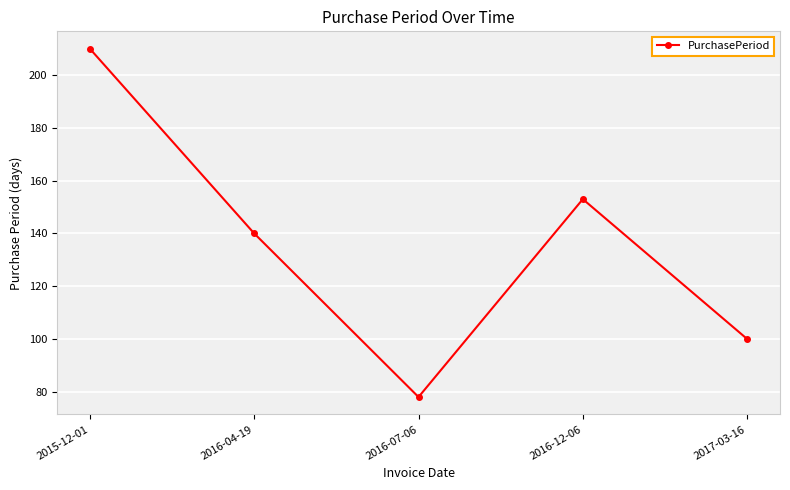

At which category does the data reach its first local valley?

2016-07-06